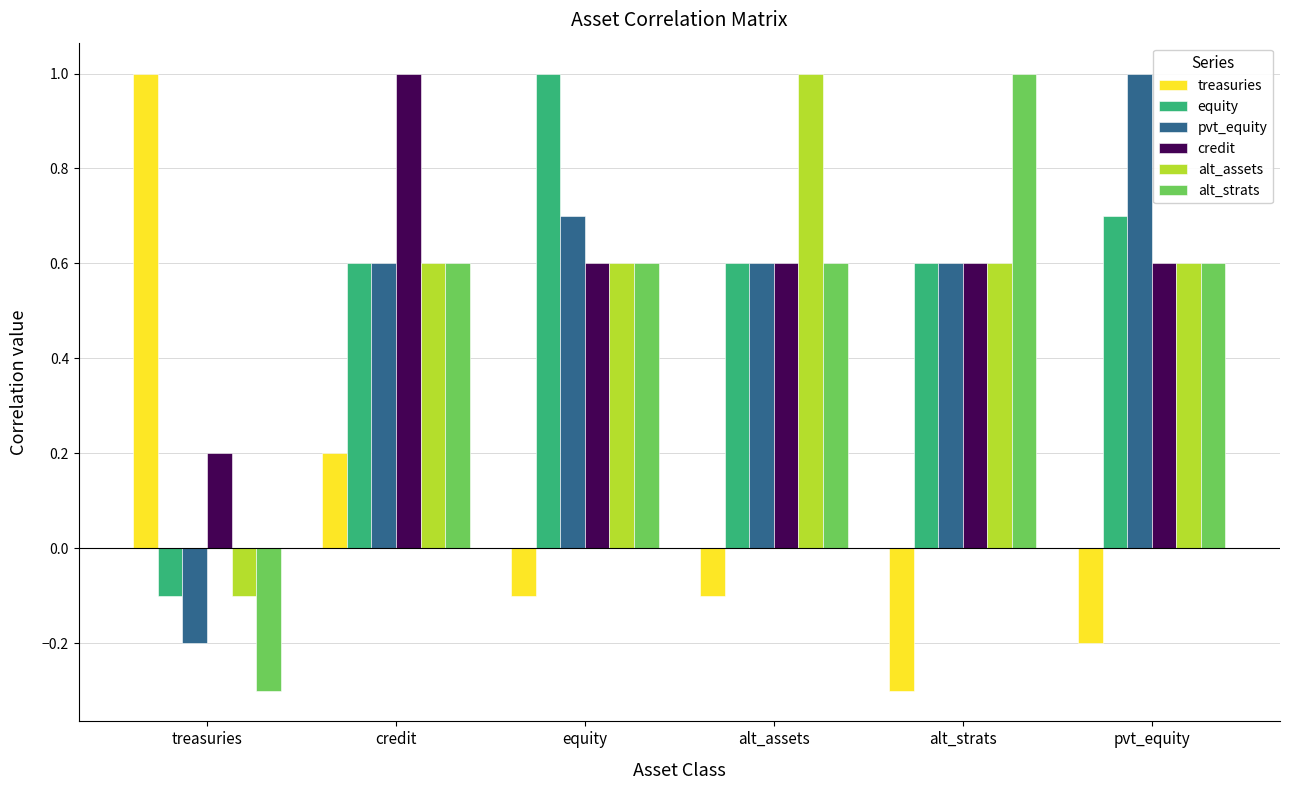

What position from the left is credit?

2